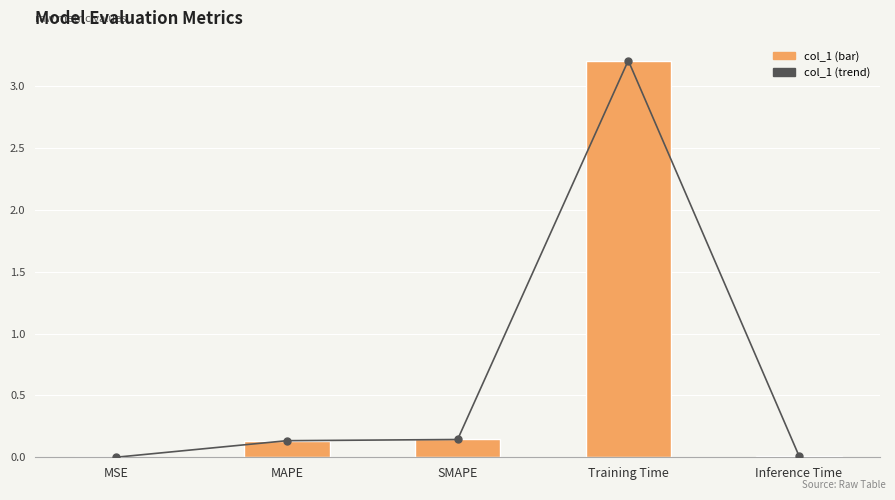

Rank the categories by col_1 trend value from highest to lowest.

Training Time, SMAPE, MAPE, Inference Time, MSE